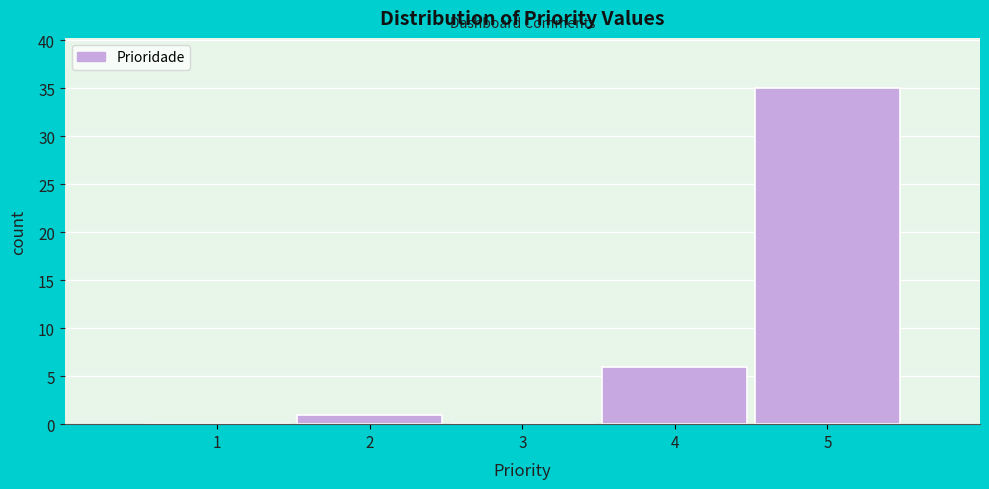

Reading left to right, transcribe all the data shown in this chart.

1=0	2=1	3=0	4=6	5=35